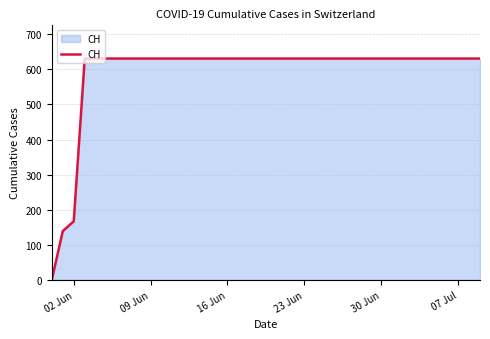

What is the difference between the maximum and minimum values?

631